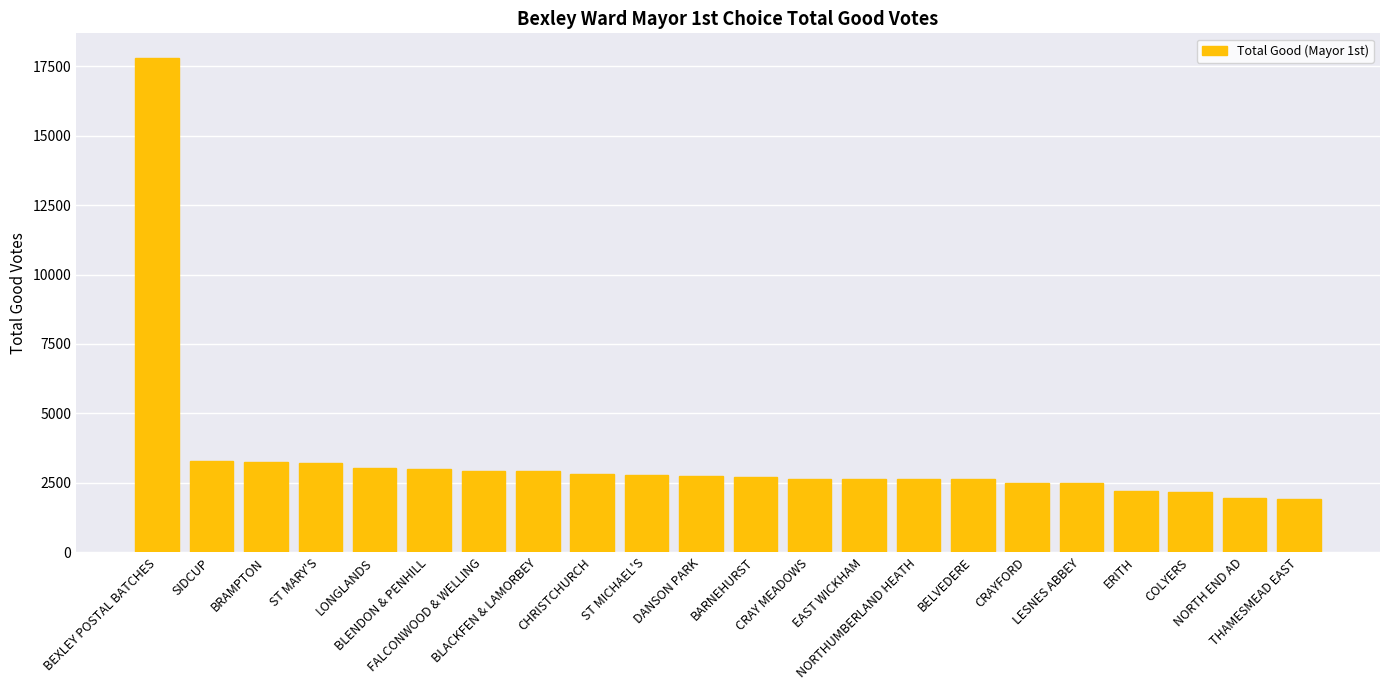

What is the maximum value shown in the chart?

17805